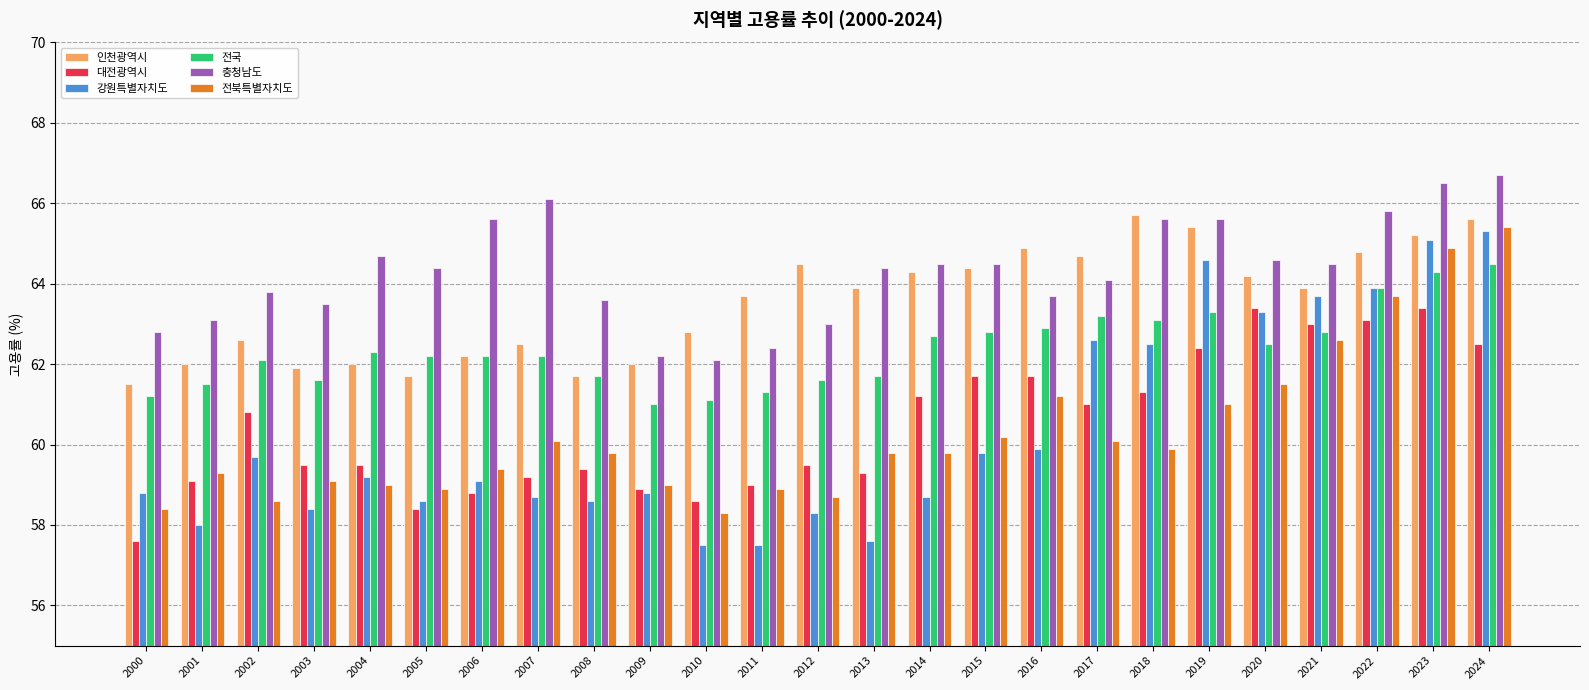

What is the total value across all series at 2021?

380.5